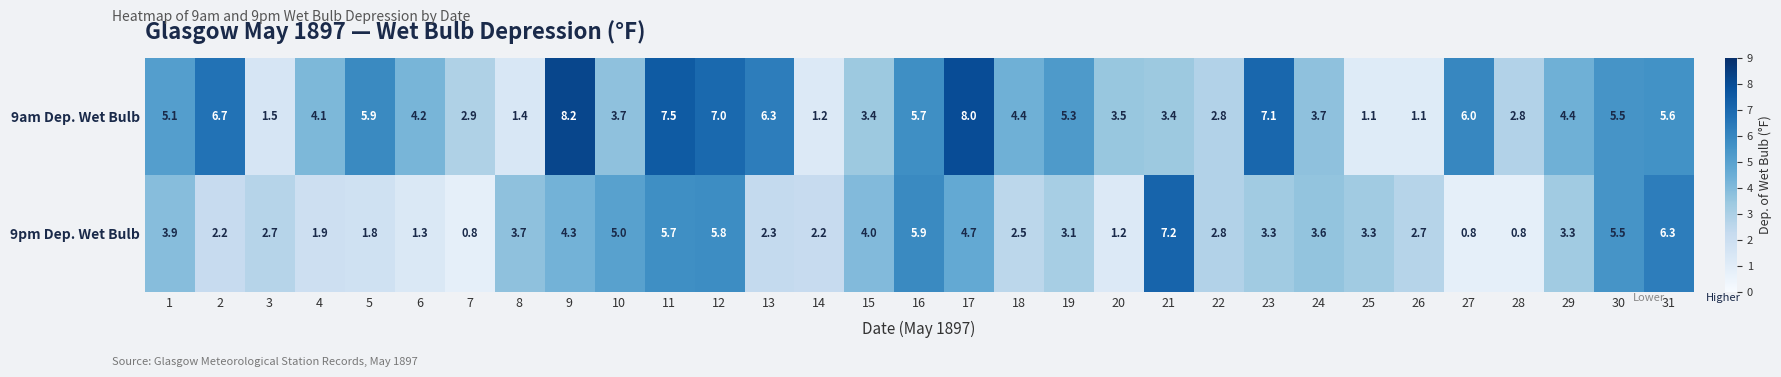

How many values in the 9am Dep. Wet Bulb series are below 4?

13